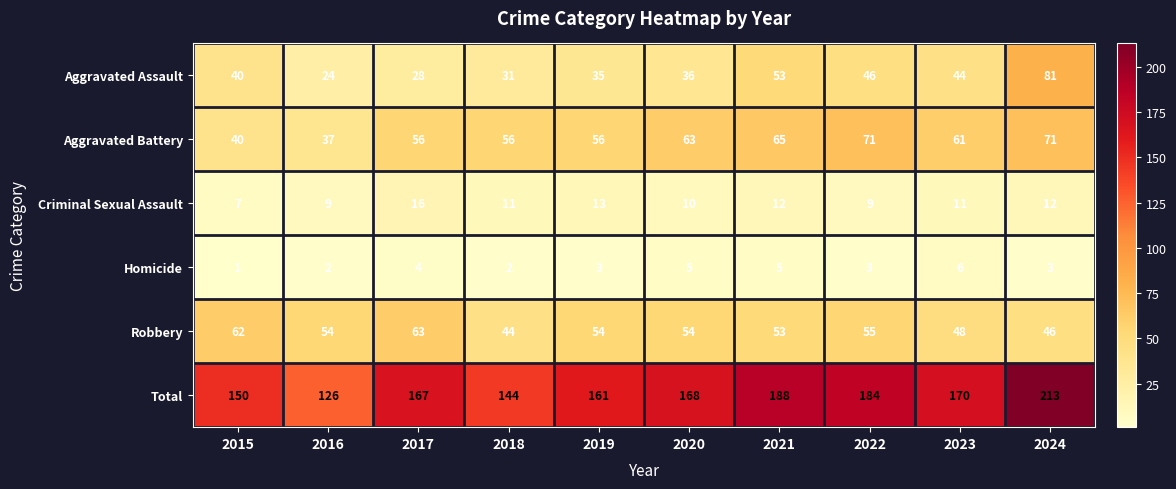

How many series are shown in this chart?

6